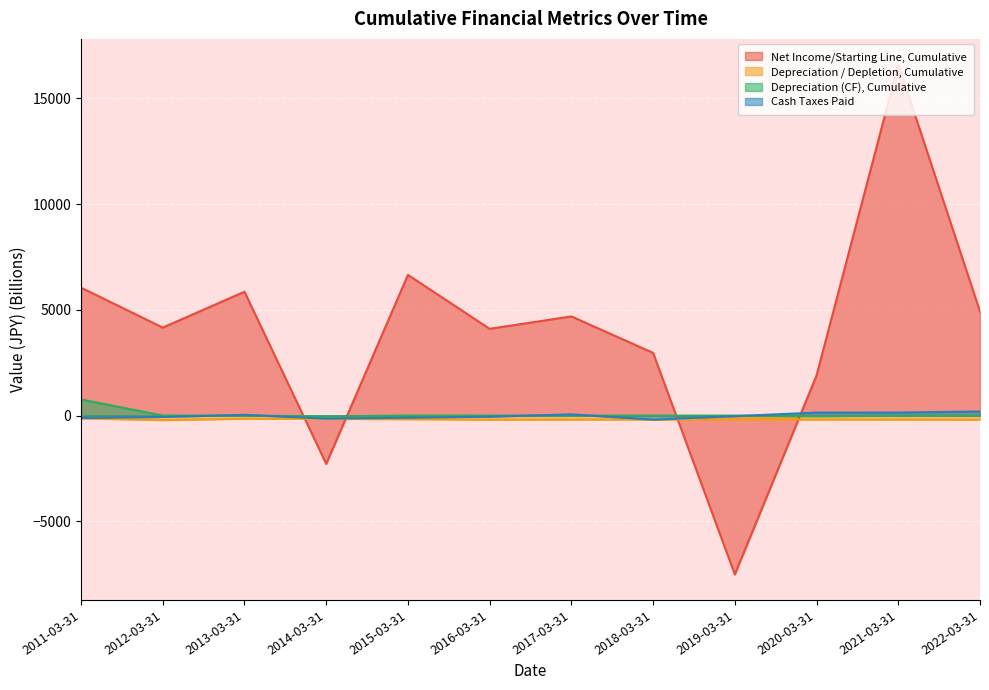

What is the label of the 9th point from the right?

2014-03-31